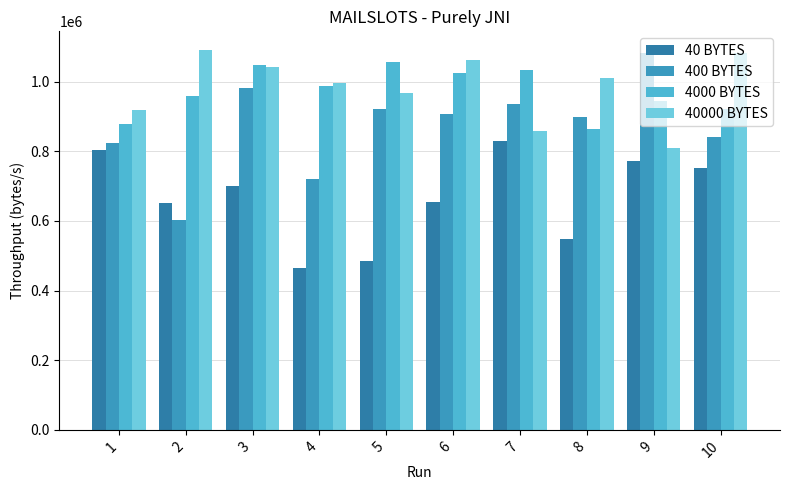

What is the difference between the maximum and minimum values in the 40 BYTES series?

365499